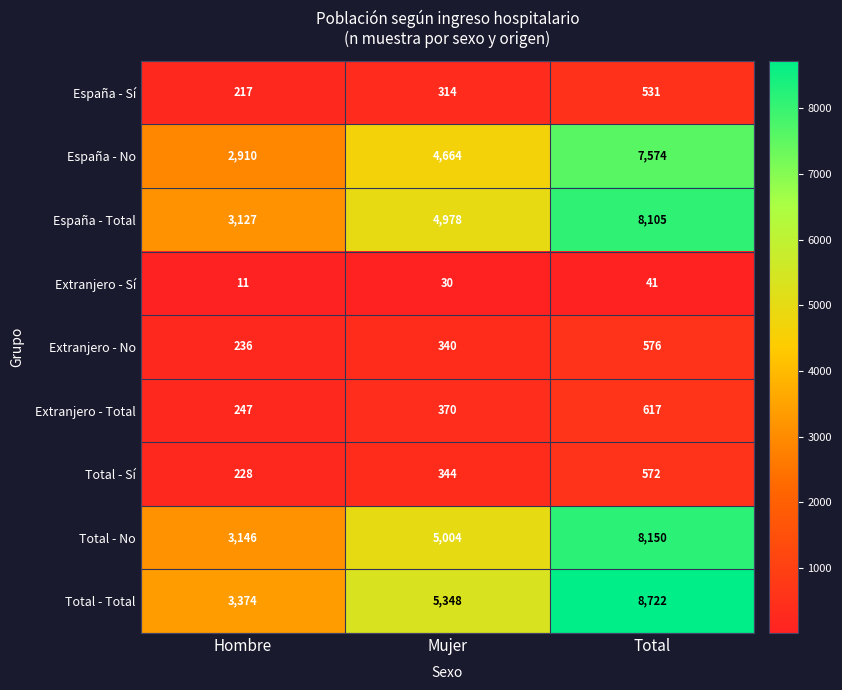

Reading left to right, extract all data points from this chart.

España - Sí: 217	314	531
España - No: 2910	4664	7574
España - Total: 3127	4978	8105
Extranjero - Sí: 11	30	41
Extranjero - No: 236	340	576
Extranjero - Total: 247	370	617
Total - Sí: 228	344	572
Total - No: 3146	5004	8150
Total - Total: 3374	5348	8722